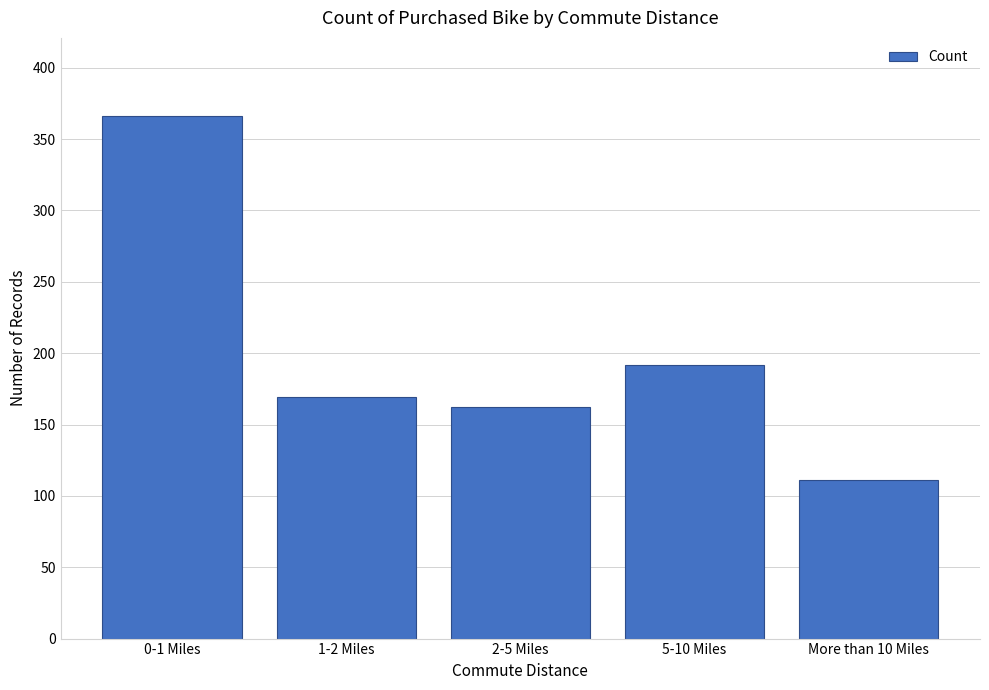

Reading left to right, what are all the values shown in this chart?

366	169	162	192	111